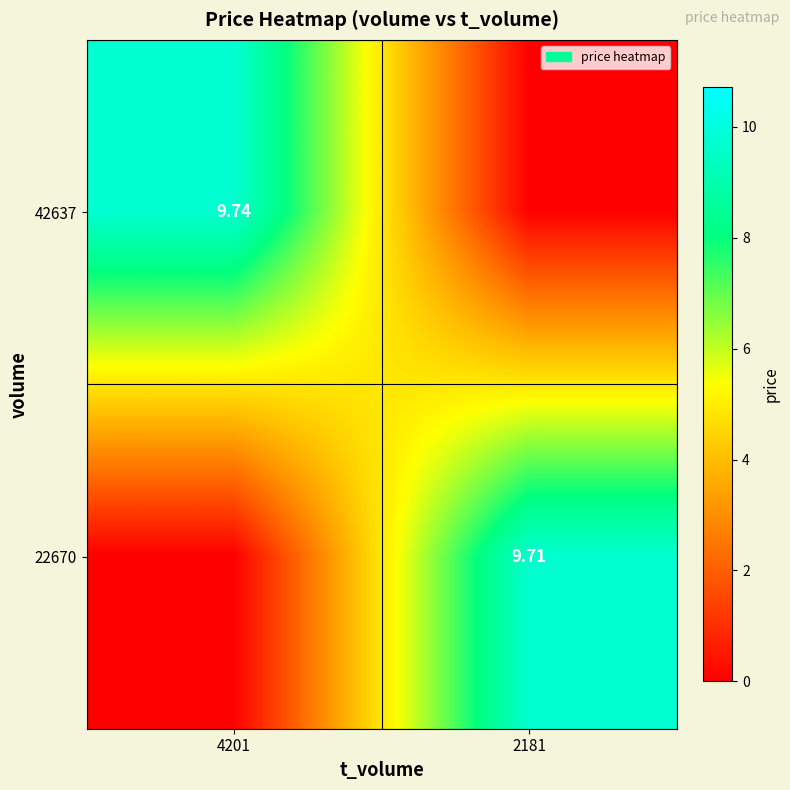

Is the value of 42637 at 4201 greater than the value of 22670 at 2181?

Yes